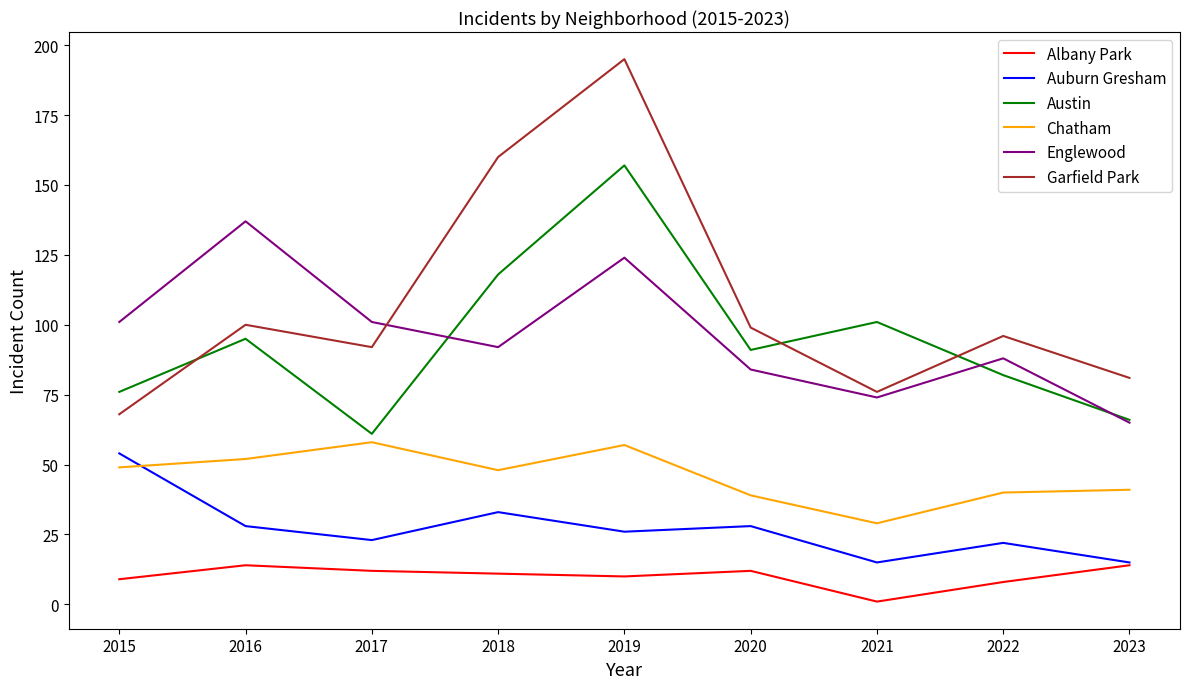

How many distinct data groups are displayed?

6